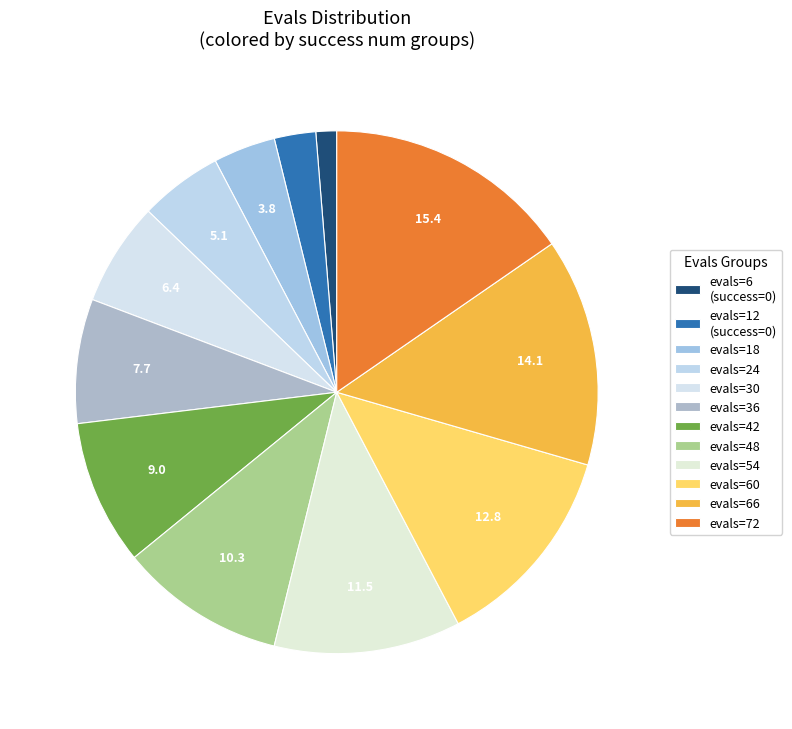

Rank the categories by value from lowest to highest.

evals=6 (success=0), evals=12 (success=0), evals=18, evals=24, evals=30, evals=36, evals=42, evals=48, evals=54, evals=60, evals=66, evals=72